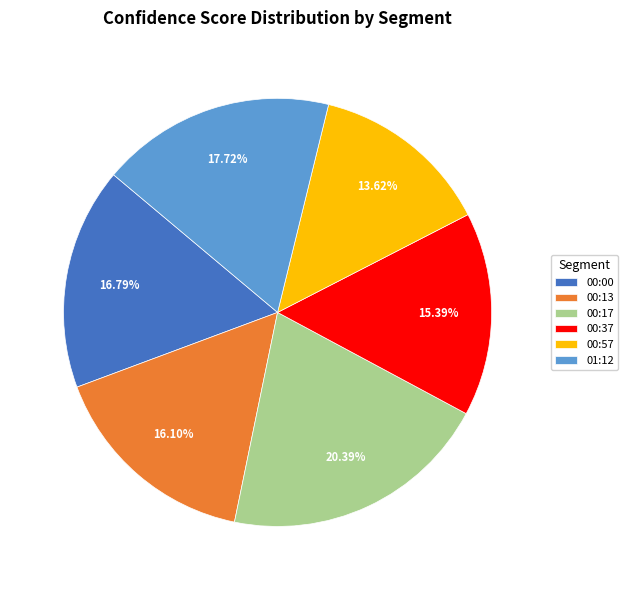

To the nearest percent, what portion does 00:37 represent?

15%